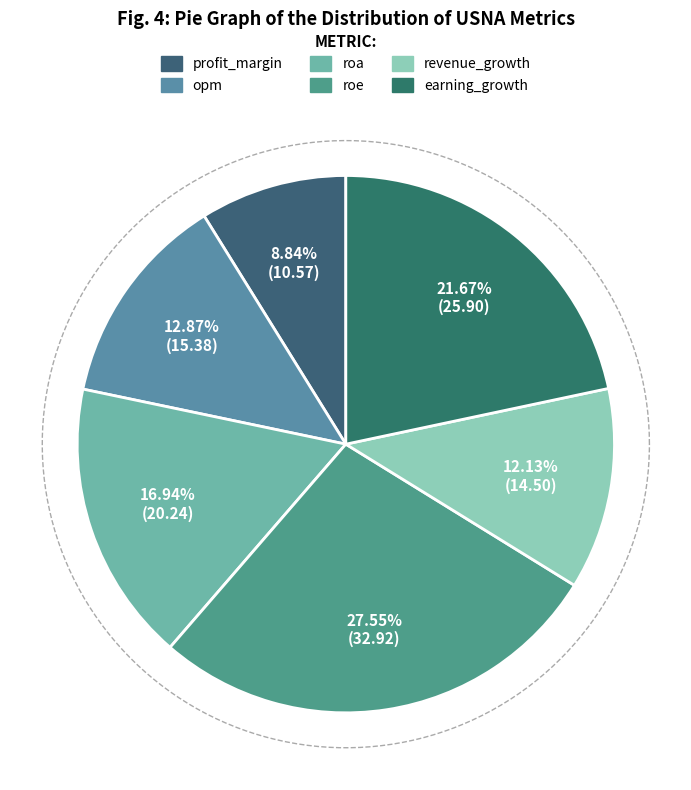

Rank the categories by value from lowest to highest.

profit_margin, revenue_growth, opm, roa, earning_growth, roe